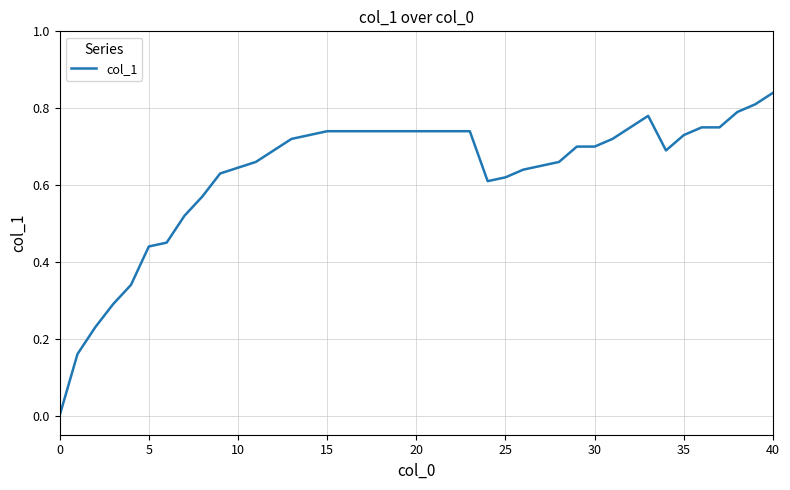

Reading left to right, what are all the values shown in this chart?

0.0	0.2	0.2	0.3	0.3	0.4	0.5	0.5	0.6	0.6	0.7	0.7	0.7	0.7	0.7	0.7	0.7	0.7	0.7	0.7	0.7	0.7	0.7	0.6	0.6	0.6	0.7	0.7	0.7	0.7	0.7	0.8	0.8	0.7	0.7	0.8	0.8	0.8	0.8	0.8